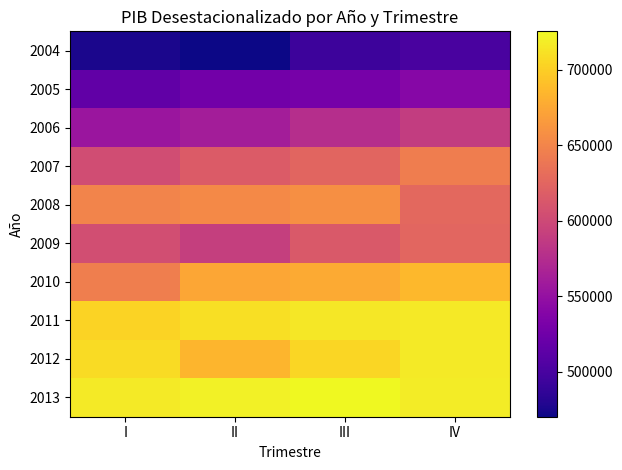

What is the minimum value shown in the chart?

470200.8